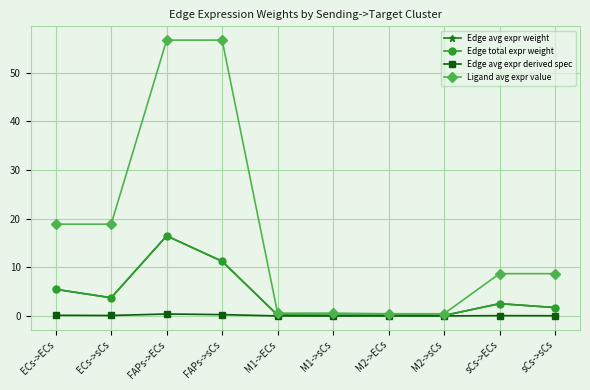

At which category does Edge avg expr derived spec reach its first local valley?

ECs->sCs